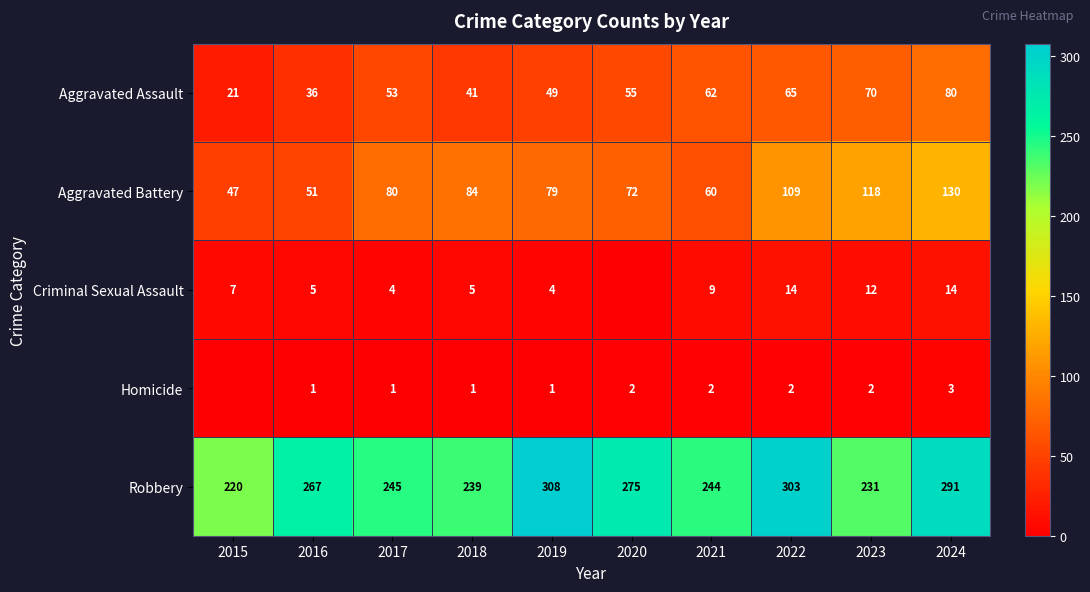

Which series changed the most between 2018 and 2022?

Robbery